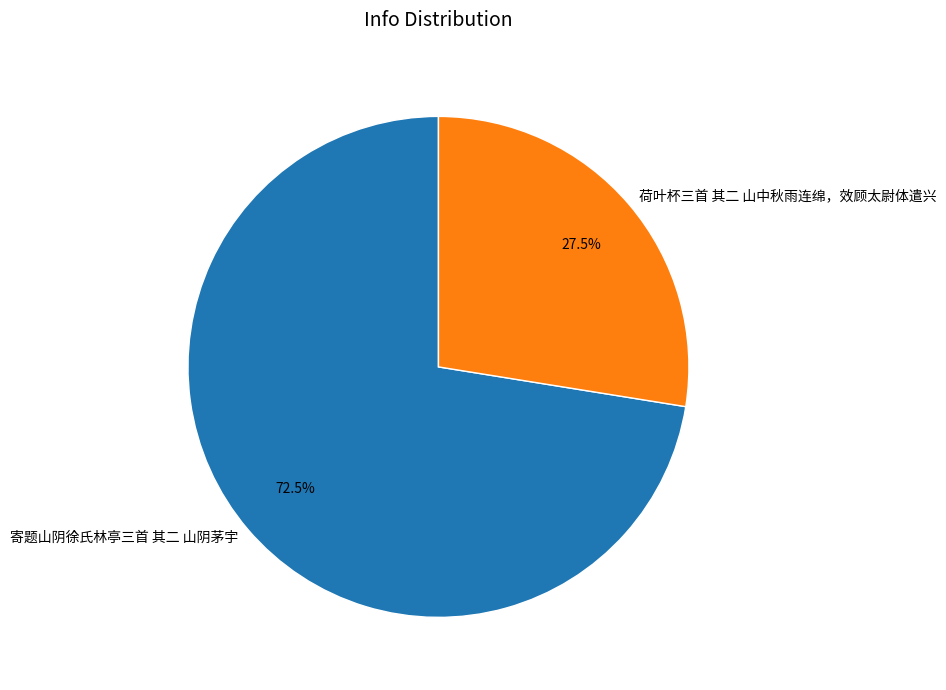

Which slice represents more than half of the pie?

寄题山阴徐氏林亭三首 其二 山阴茅宇